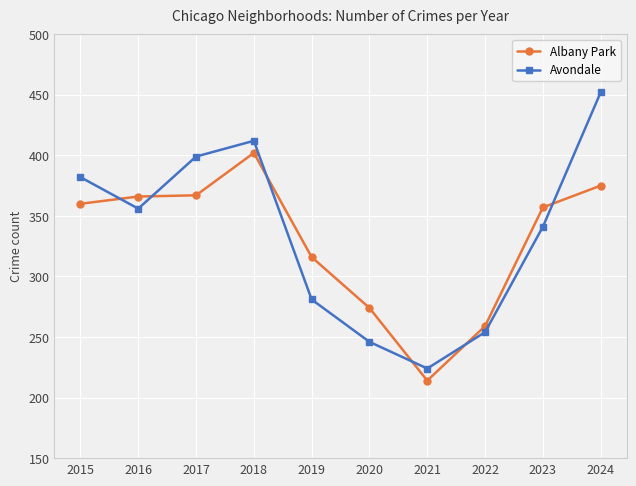

What is the total value across all series at 2022?

513